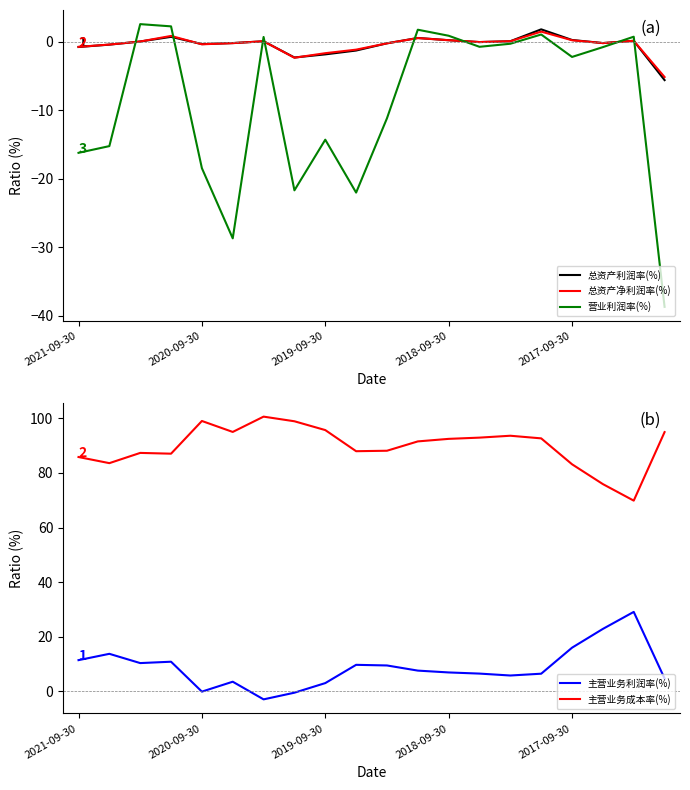

Reading right to left, transcribe all the data shown in this chart.

总资产利润率(%): -5.6	0.1	-0.2	0.2	1.8	0.1	-0.1	0.2	0.5	-0.2	-1.3	-1.9	-2.3	0.0	-0.2	-0.4	0.7	0.0	-0.4	-0.8
总资产净利润率(%): -5.2	0.1	-0.2	0.2	1.5	0.1	-0.1	0.2	0.5	-0.3	-1.2	-1.7	-2.4	0.1	-0.2	-0.4	0.8	0.0	-0.4	-0.8
营业利润率(%): -38.7	0.7	-0.8	-2.2	1.0	-0.3	-0.8	0.9	1.7	-11.2	-22.0	-14.3	-21.7	0.7	-28.7	-18.5	2.2	2.5	-15.2	-16.2
主营业务利润率(%): 4.7	29.1	22.9	16.0	6.5	5.8	6.5	6.9	7.6	9.5	9.7	3.0	-0.5	-2.9	3.5	-0.1	10.9	10.4	13.8	11.4
主营业务成本率(%): 95.0	69.9	75.9	83.2	92.7	93.6	92.9	92.5	91.5	88.1	88.0	95.7	98.9	100.6	95.0	99.0	87.1	87.3	83.6	85.8